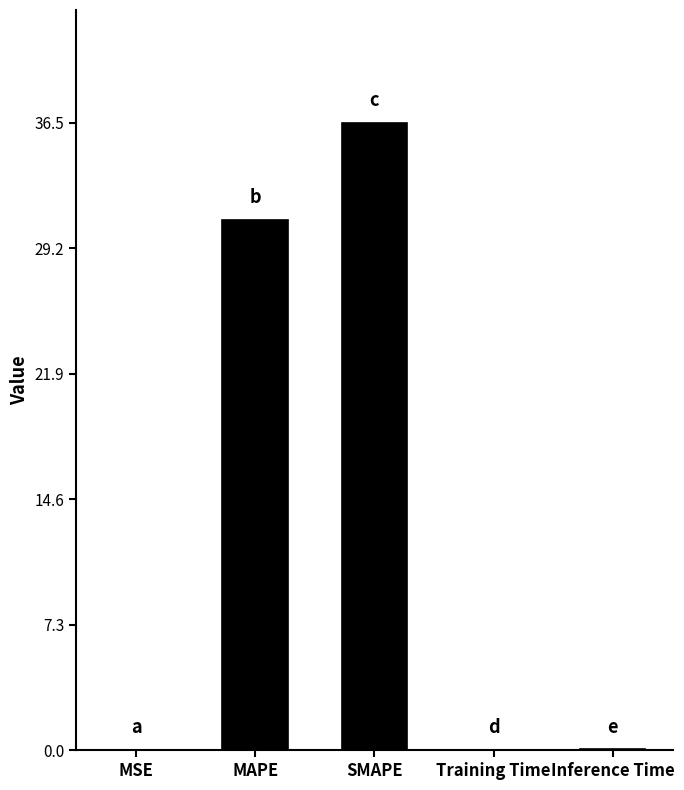

What is the sum of all values?

67.5